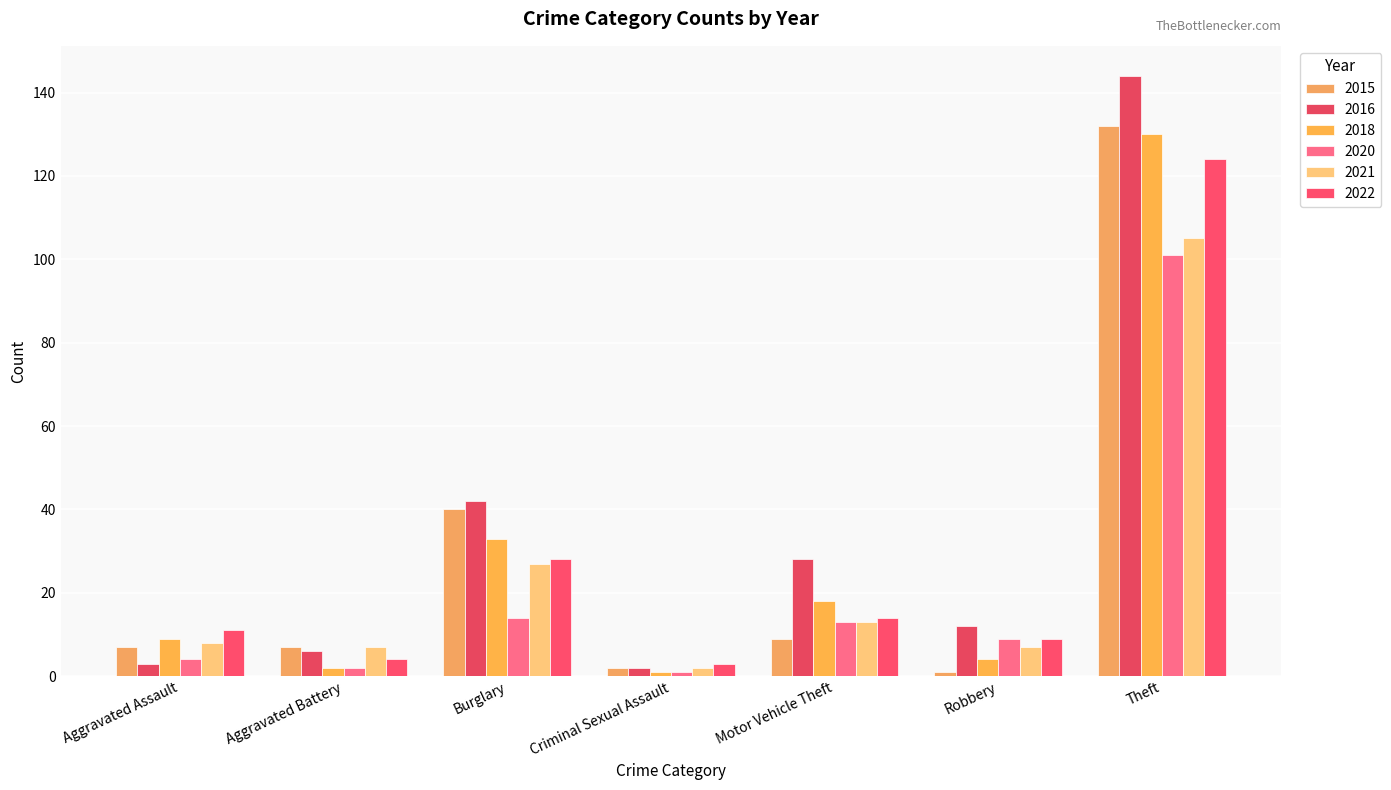

What is the difference between the highest and lowest values at Theft?

43